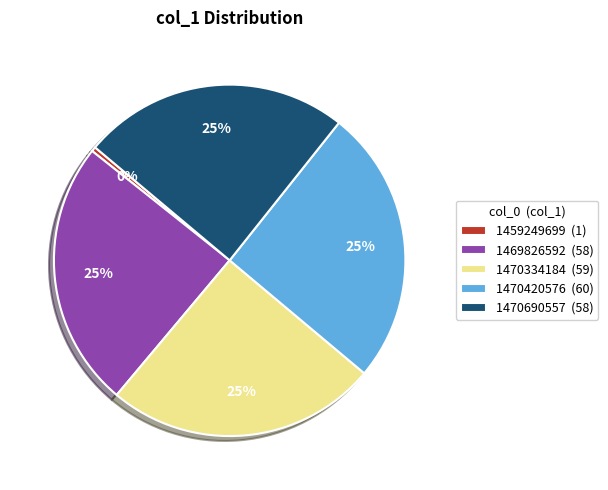

To the nearest percent, what is the difference between the largest and smallest slice percentages?

25%